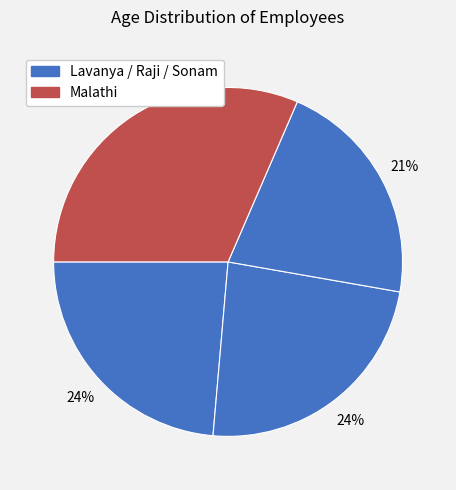

To the nearest percent, what is the average slice percentage?

25%